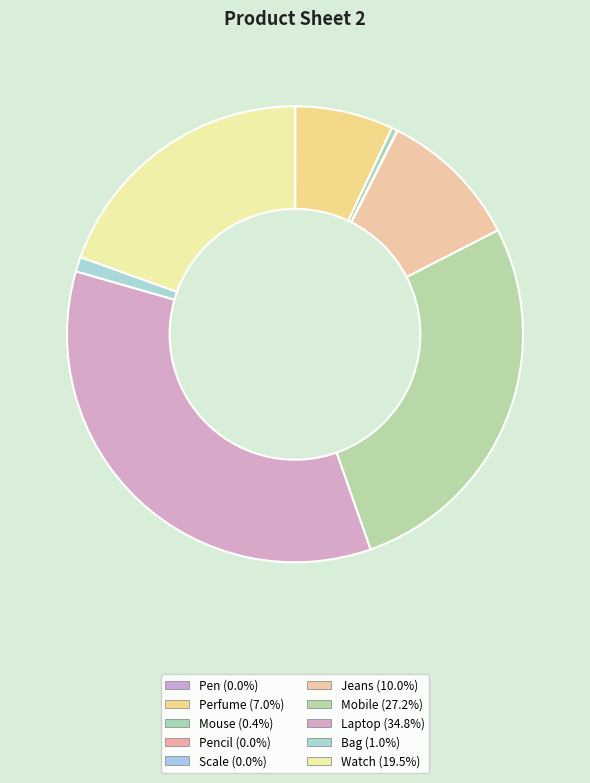

Which slice is the smallest?

Pencil